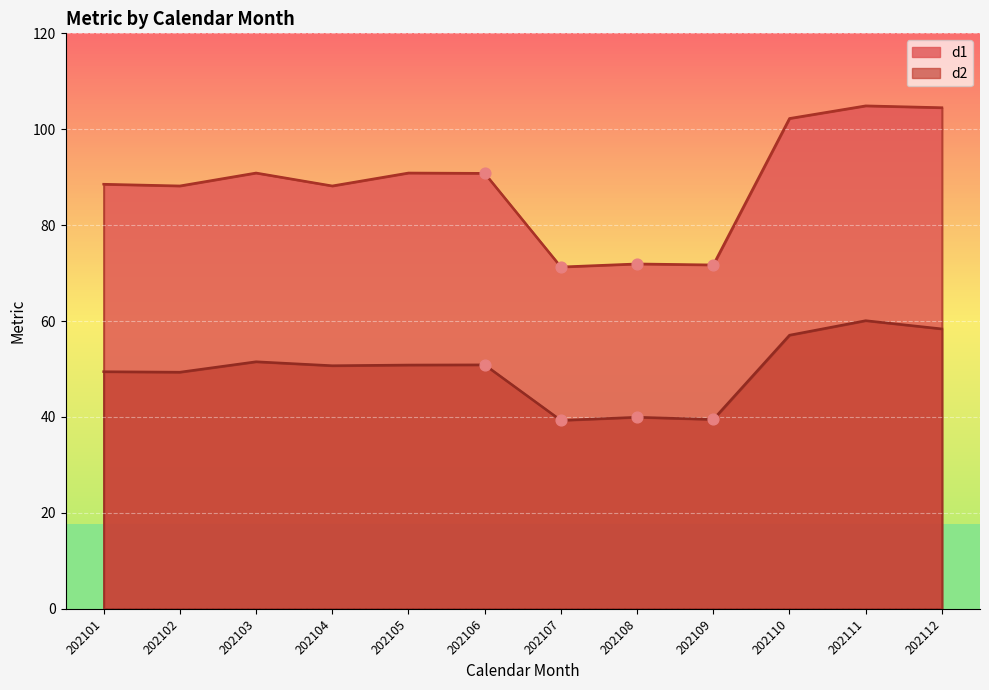

Which series reaches the maximum Y coordinate?

d1